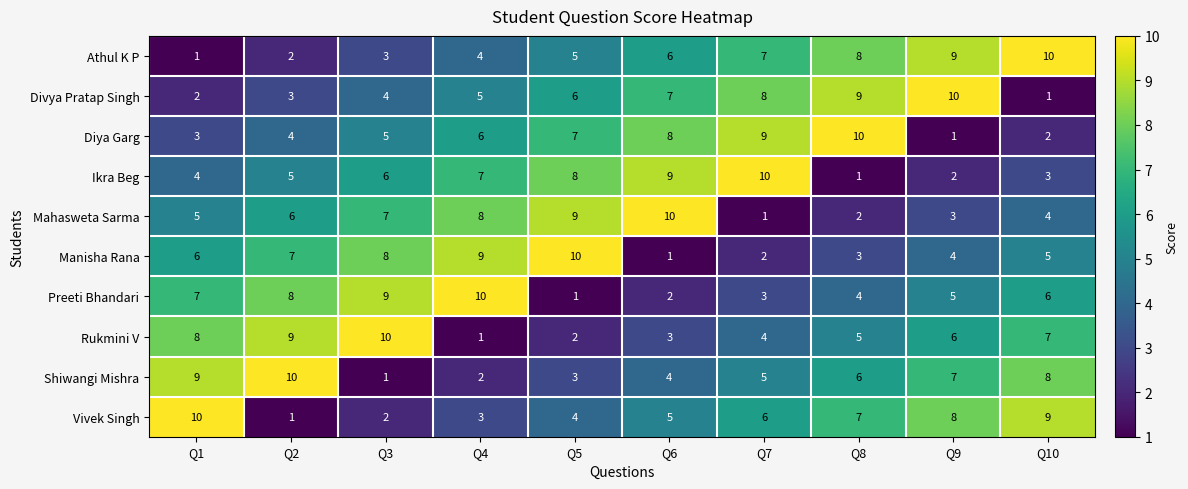

Is it true that Manisha Rana equals 12 at Q4?

False